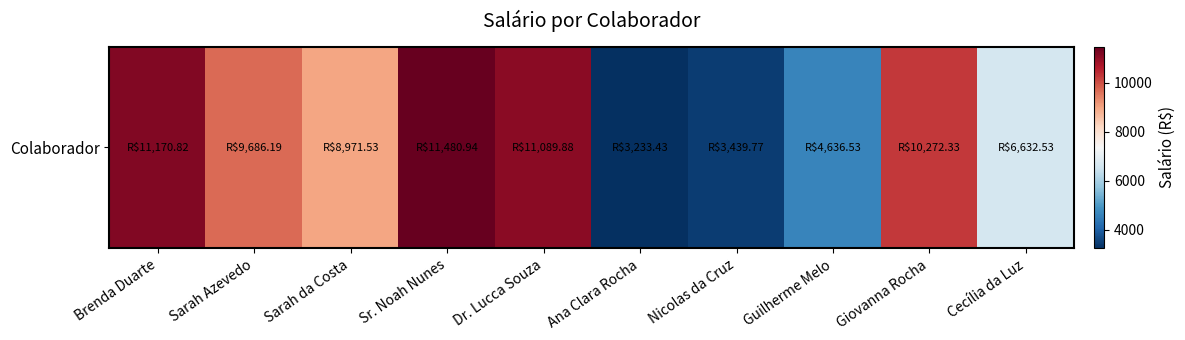

List the labels in order of value, smallest first.

Ana Clara Rocha, Nicolas da Cruz, Guilherme Melo, Cecília da Luz, Sarah da Costa, Sarah Azevedo, Giovanna Rocha, Dr. Lucca Souza, Brenda Duarte, Sr. Noah Nunes